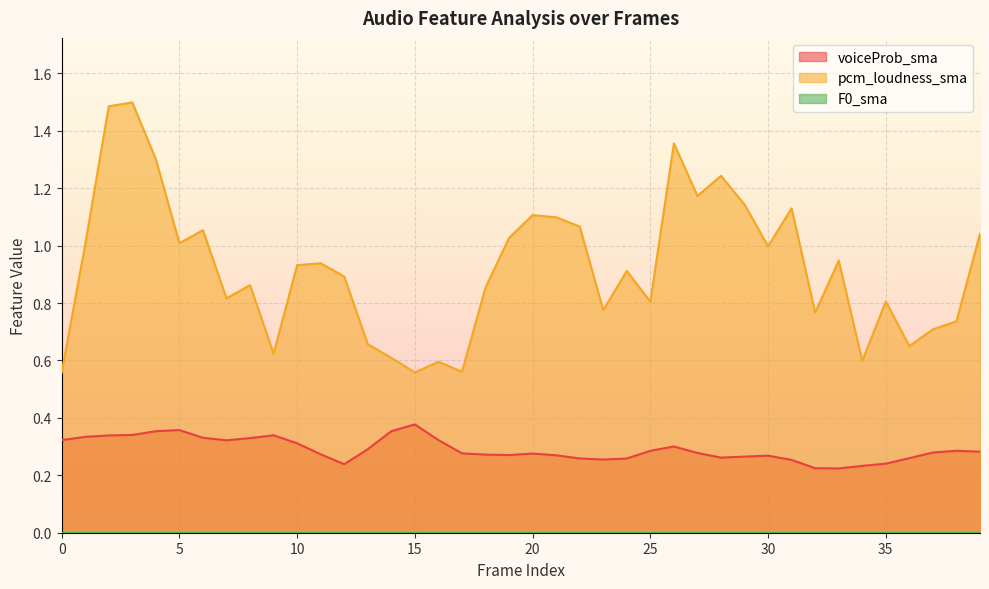

What is the greatest value displayed?

1.5